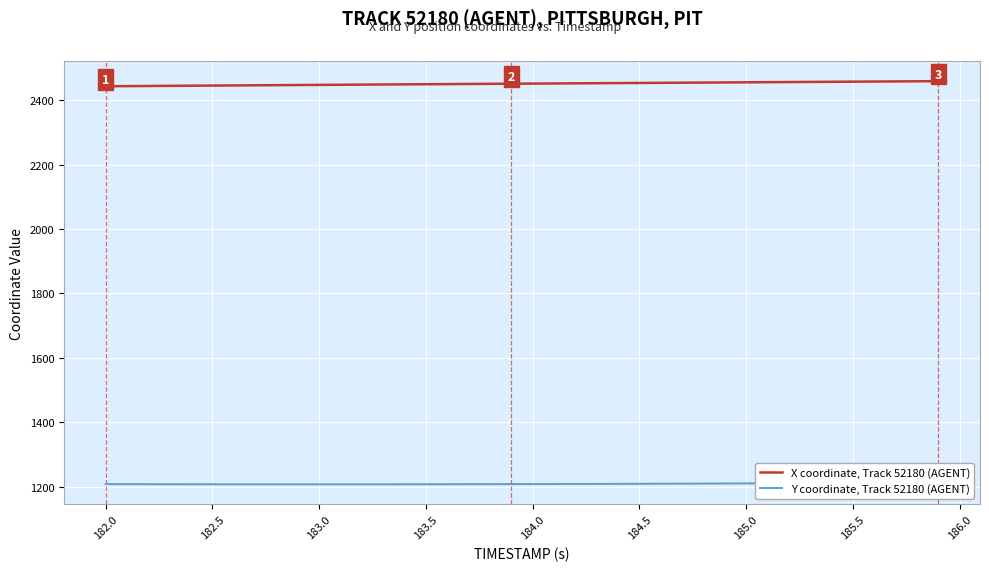

What is the minimum value for X coordinate, Track 52180 (AGENT)?

2443.9